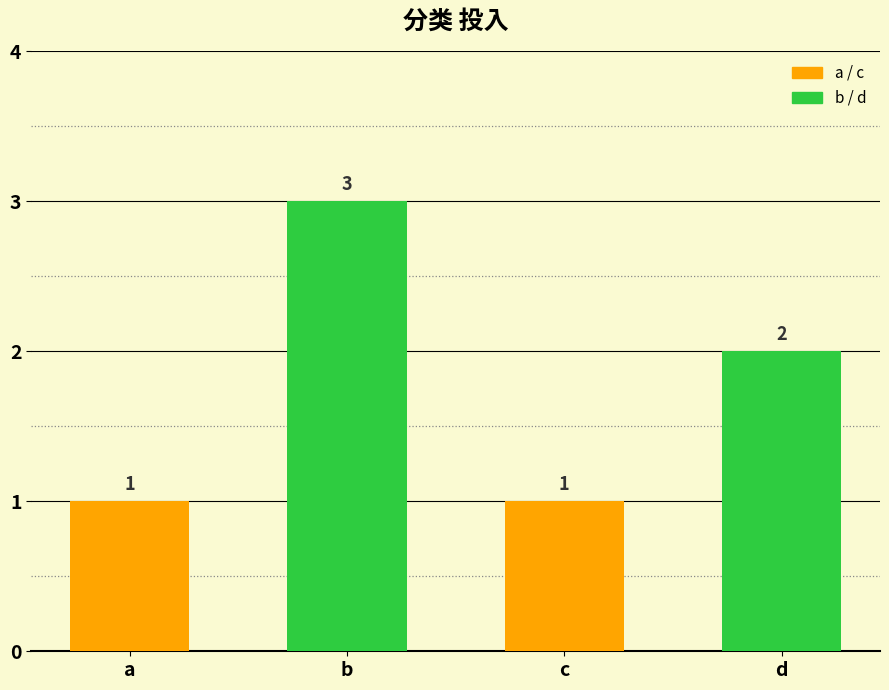

What is the minimum value shown in the chart?

1